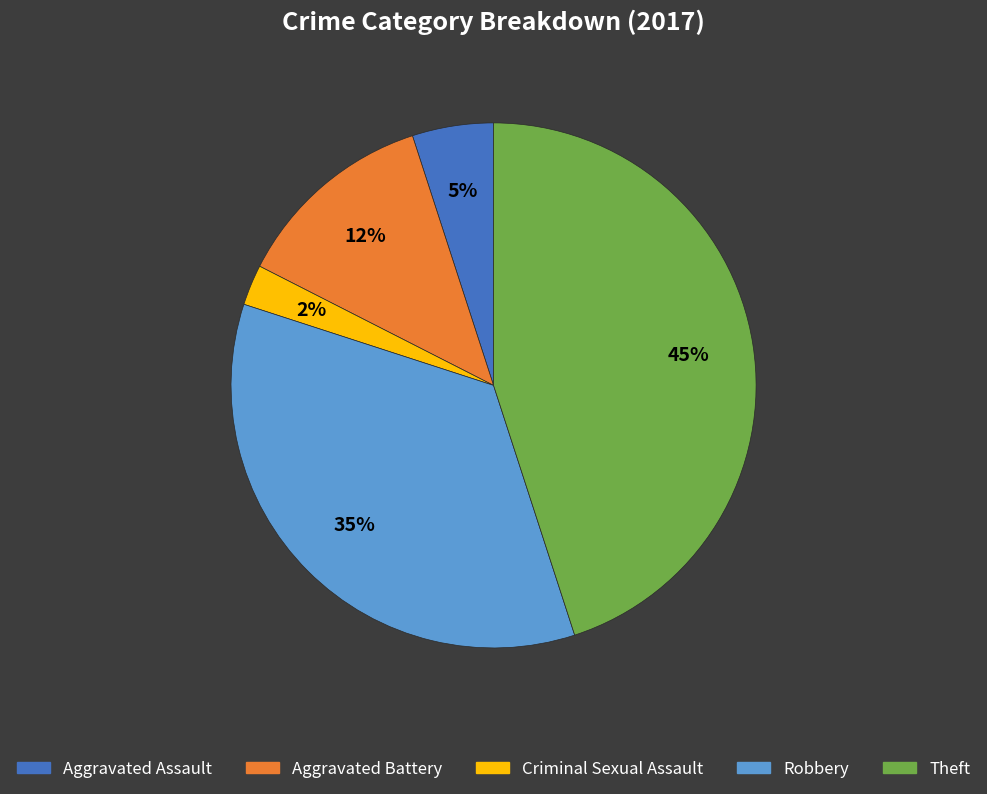

To the nearest percent, what is the average slice percentage?

20%